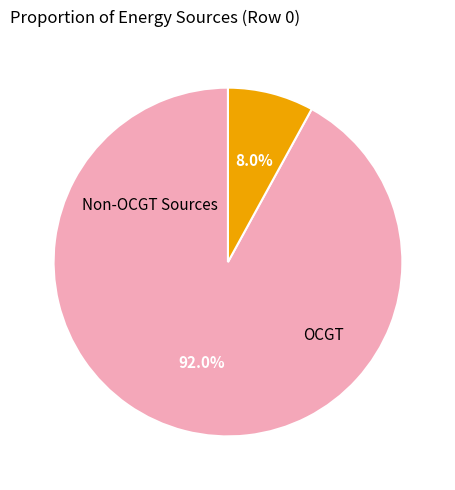

To the nearest percent, what is the average slice percentage?

50%